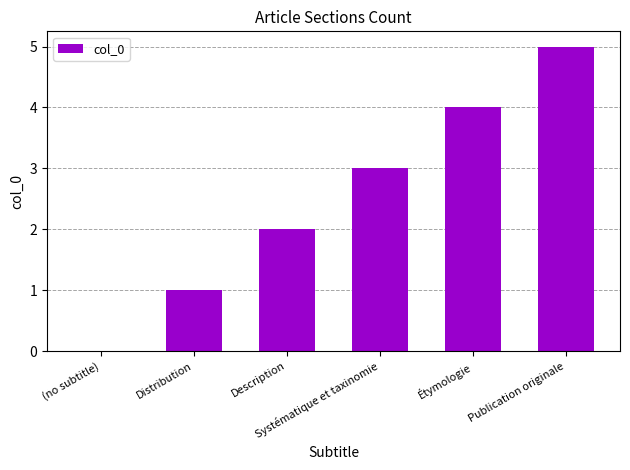

What is the sum of all values?

15